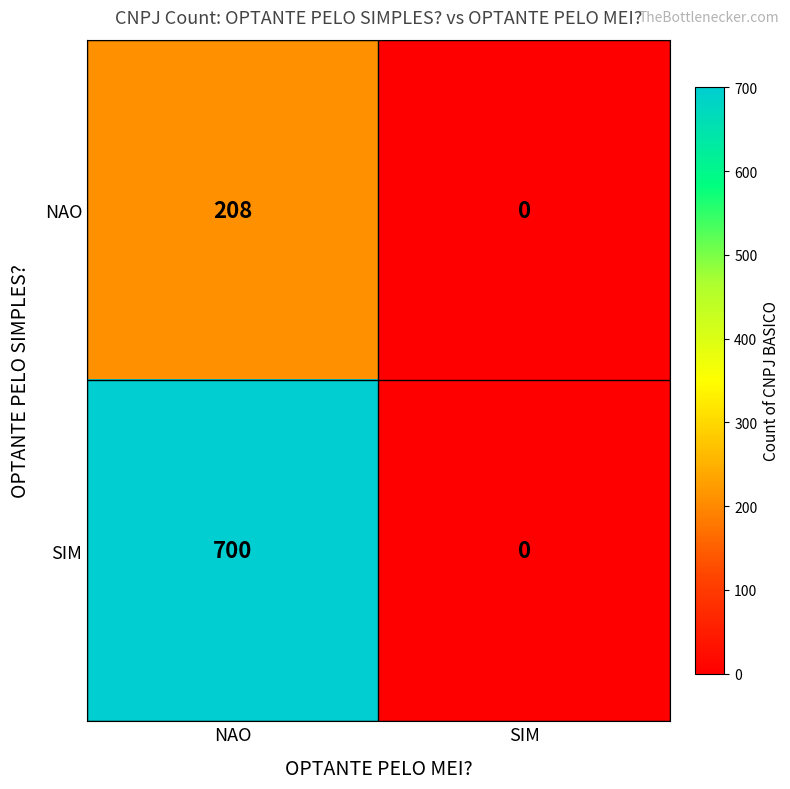

True or false: NAO has a value of 0 at SIM.

True